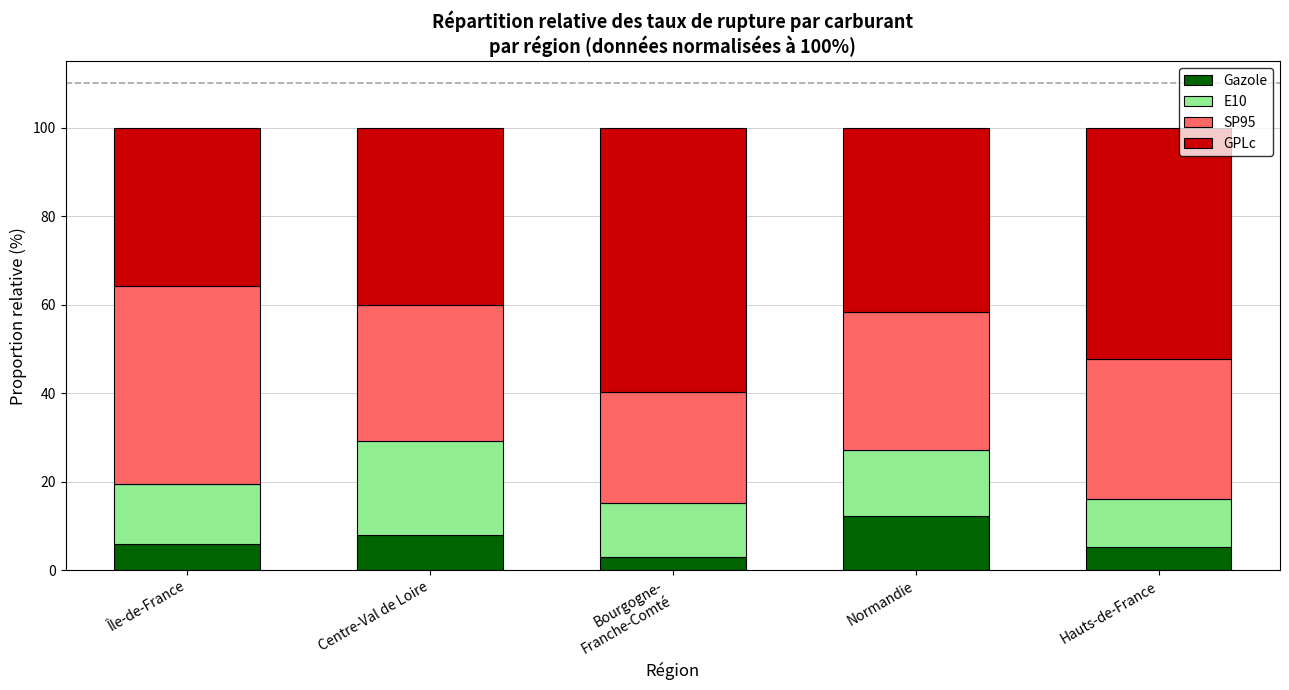

What is the lowest value of the Gazole series?

2.9